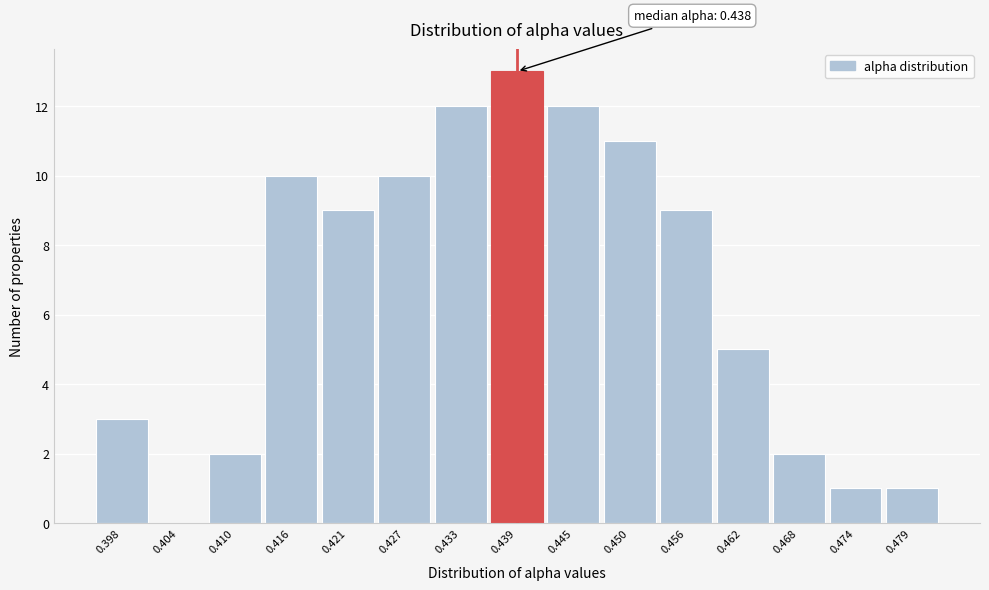

Which range on the x-axis has the tallest bar?

0.436 to 0.442